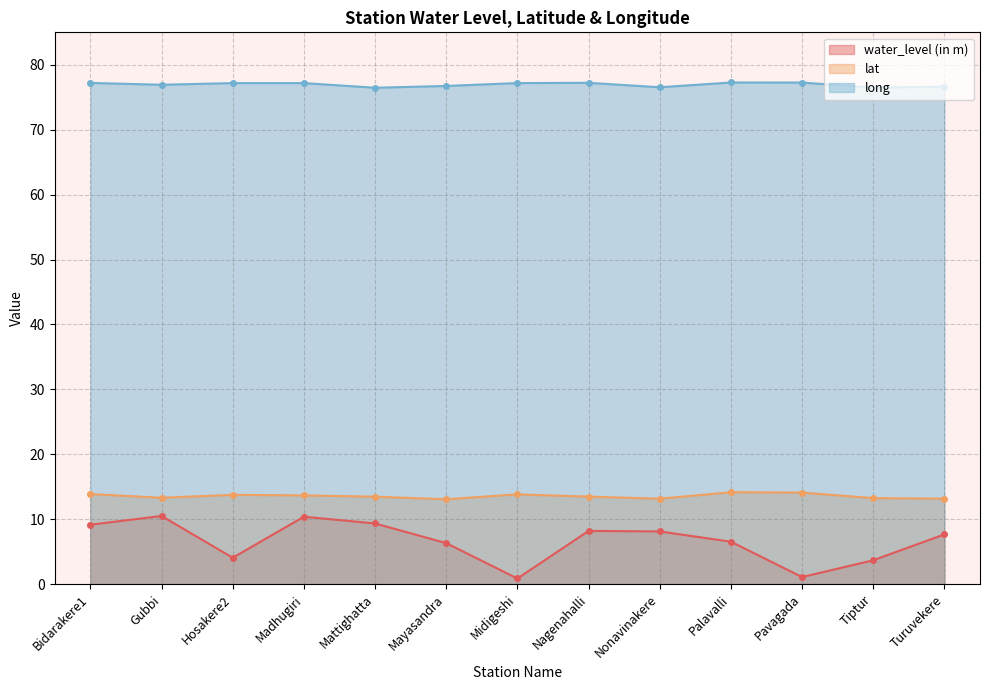

Is it true that lat equals 13.3 at Gubbi?

True